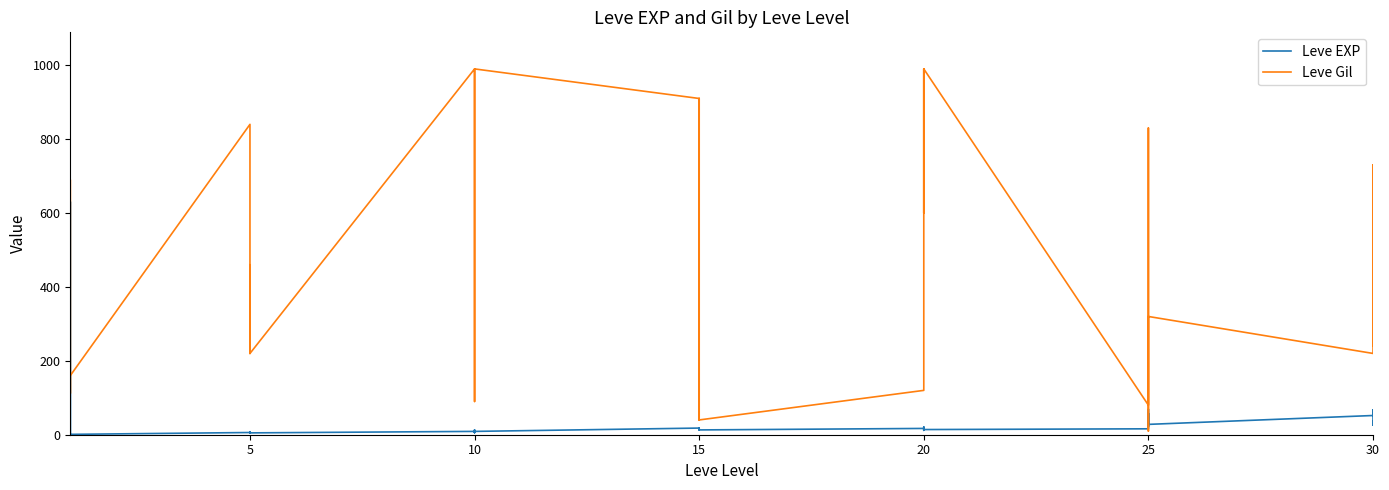

True or false: Leve EXP has a value of 23 at 15.

False